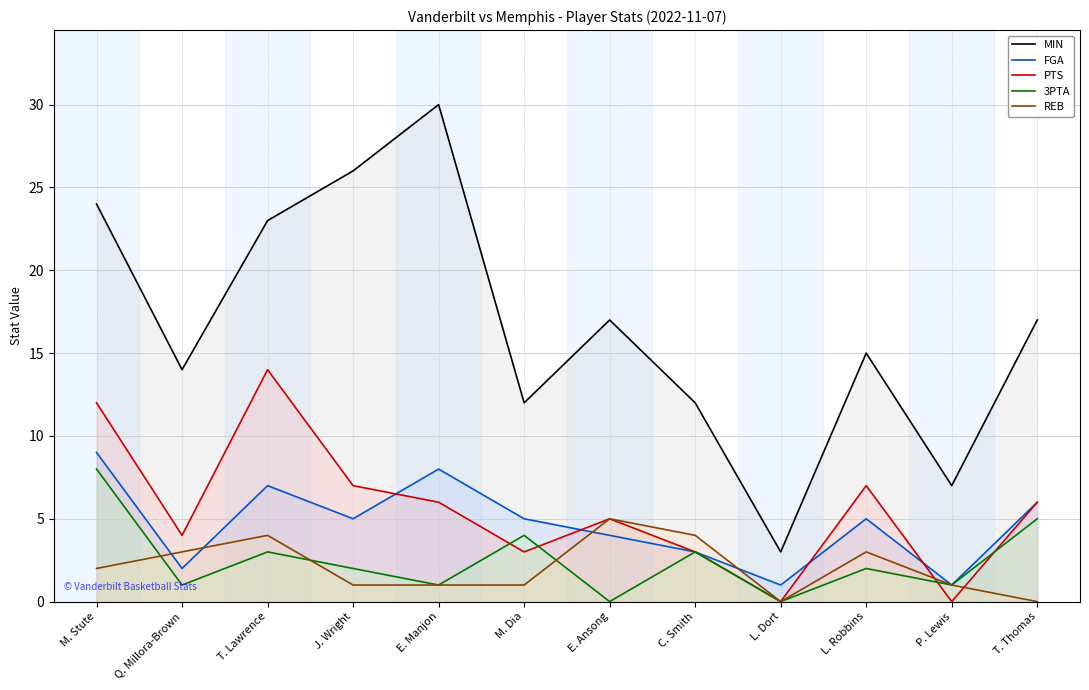

The value of MIN at J. Wright is 45. True or false?

False